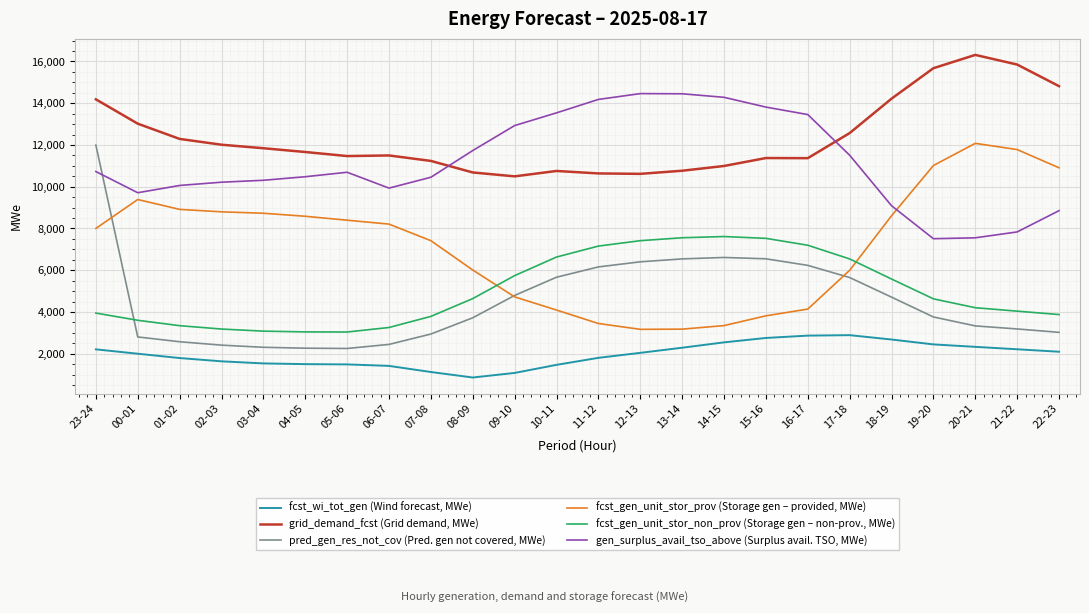

Is this an area chart (filled region under the line)?

No